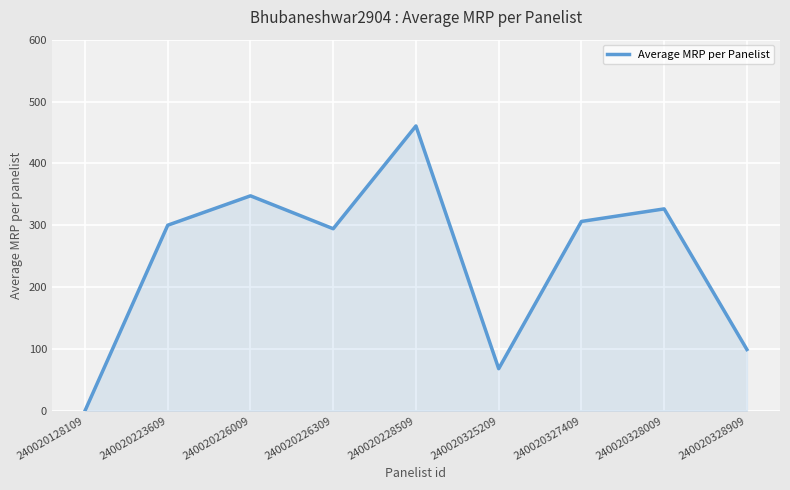

Reading right to left, what are all the values shown in this chart?

99.0	326.4	306.1	68.0	460.5	294.3	347.5	300.0	0.0